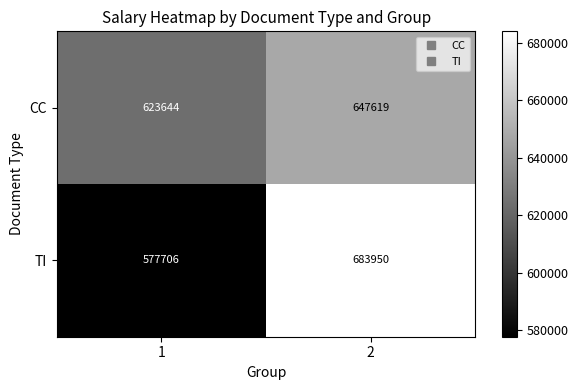

At how many categories does at least one series exceed 637183?

1